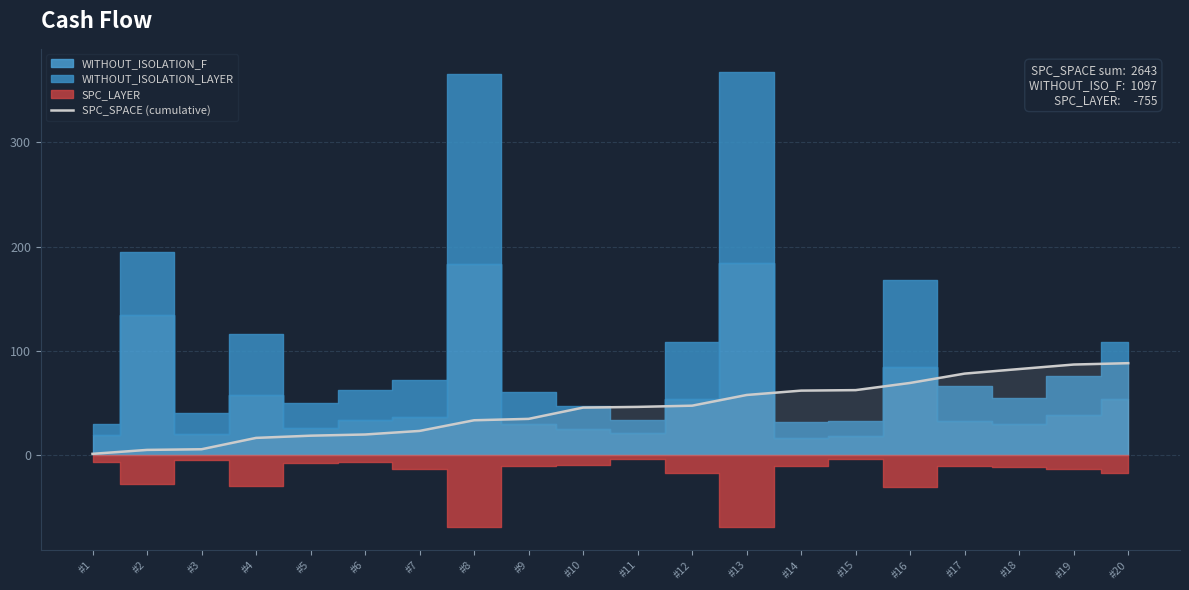

How many lines are shown in the chart?

1